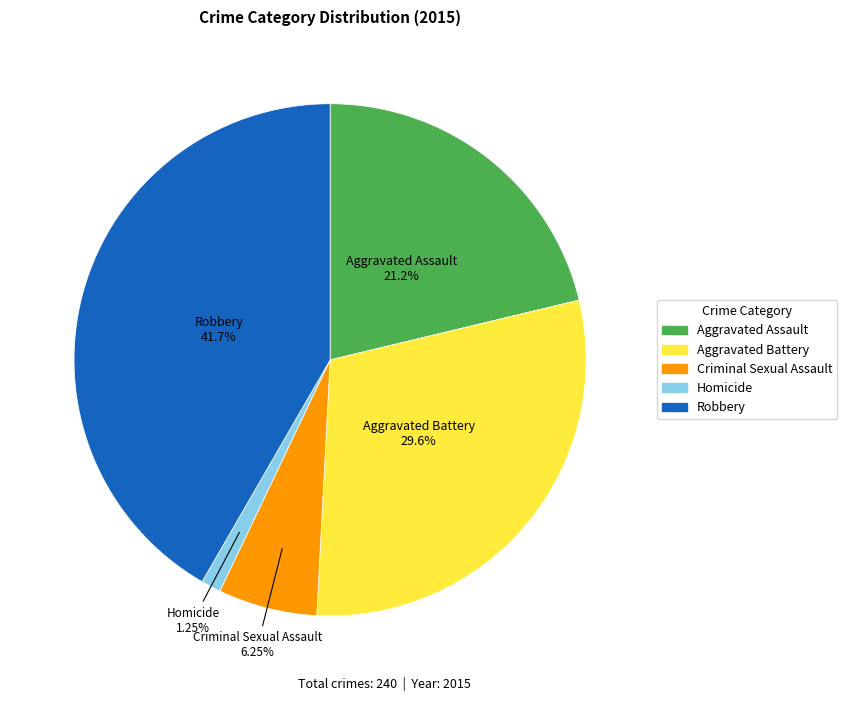

How many slices are in this pie chart?

5